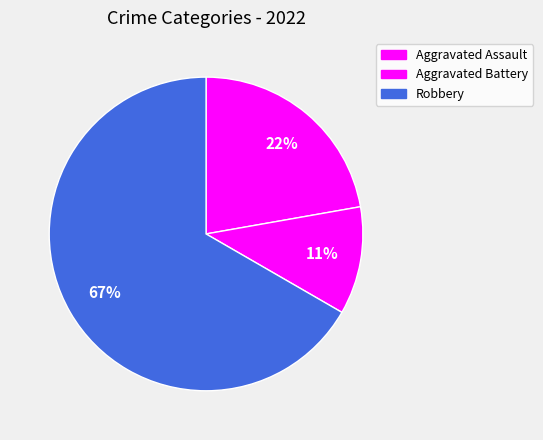

Rank the categories by value from lowest to highest.

Aggravated Battery, Aggravated Assault, Robbery